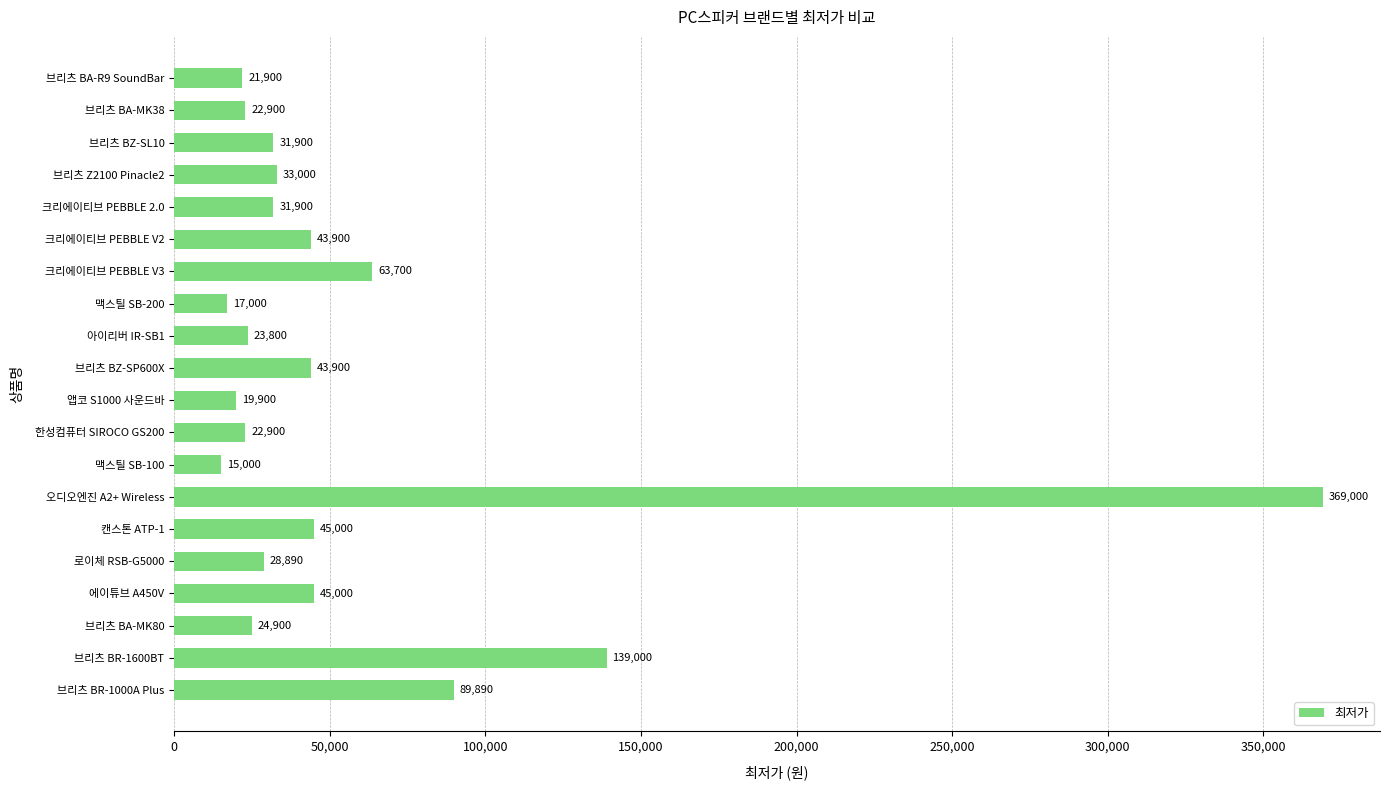

Between 브리츠 BR-1000A Plus and 앱코 S1000 사운드바, which is larger?

브리츠 BR-1000A Plus